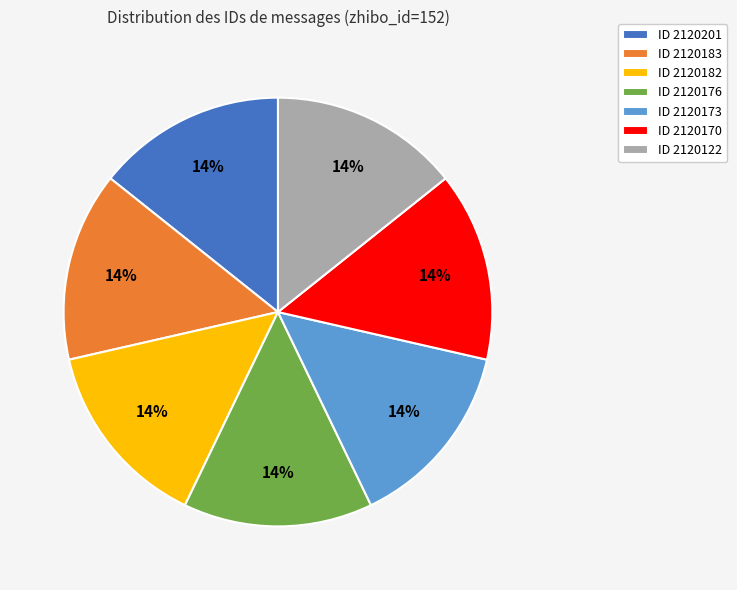

Combined, do ID 2120170 and ID 2120173 account for over 50%?

No